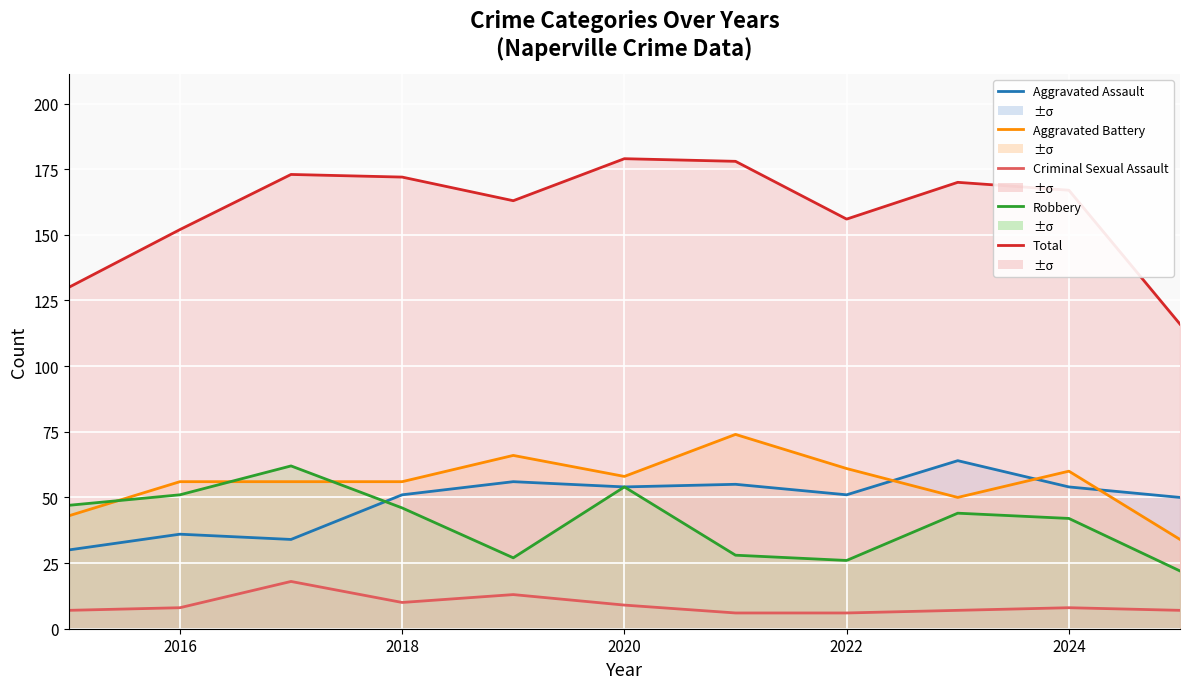

How many interior local valleys does the Aggravated Battery series have?

2